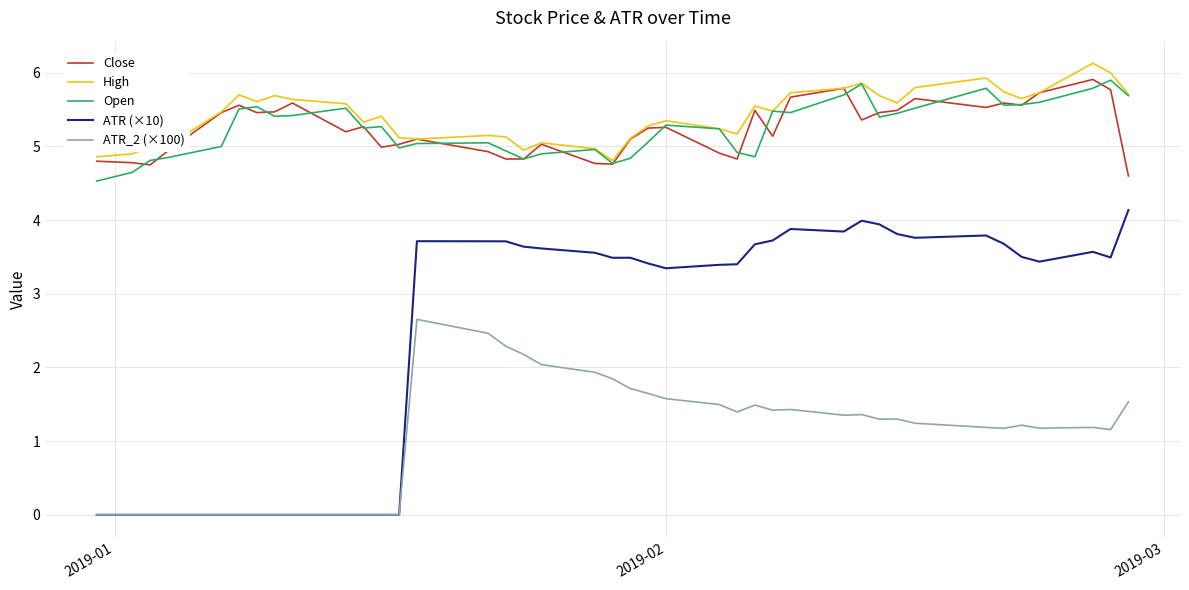

True or false: ATR_2 (×100) and Open cross at least once.

False